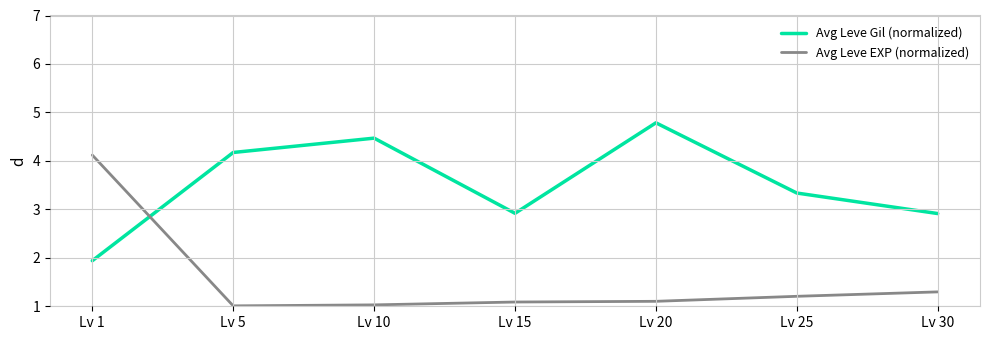

What is the difference between the second highest and minimum values in the Avg Leve EXP (normalized) series?

0.3